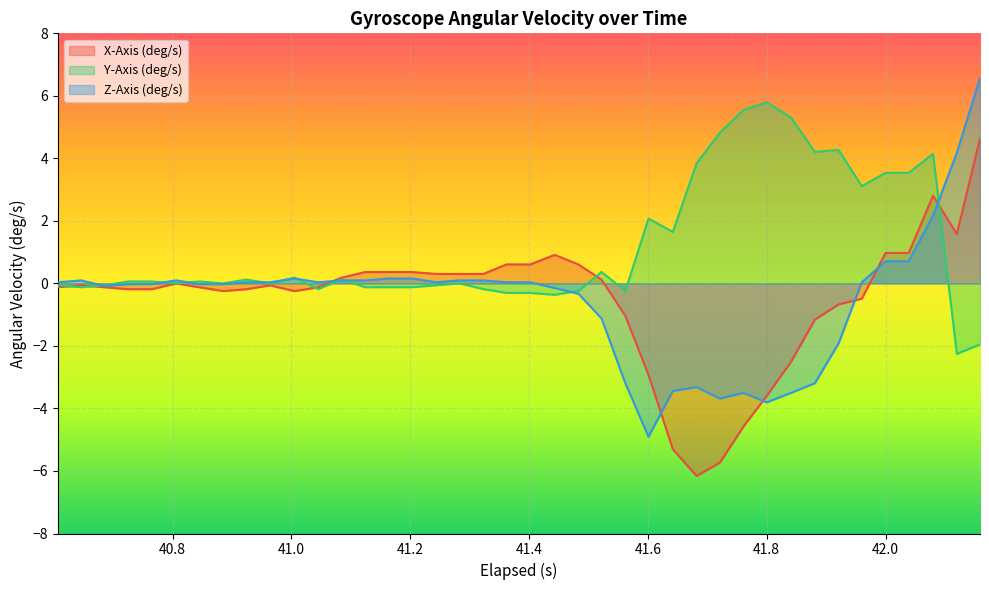

Rank the series by their maximum value, from highest to lowest.

Z-Axis (deg/s), Y-Axis (deg/s), X-Axis (deg/s)